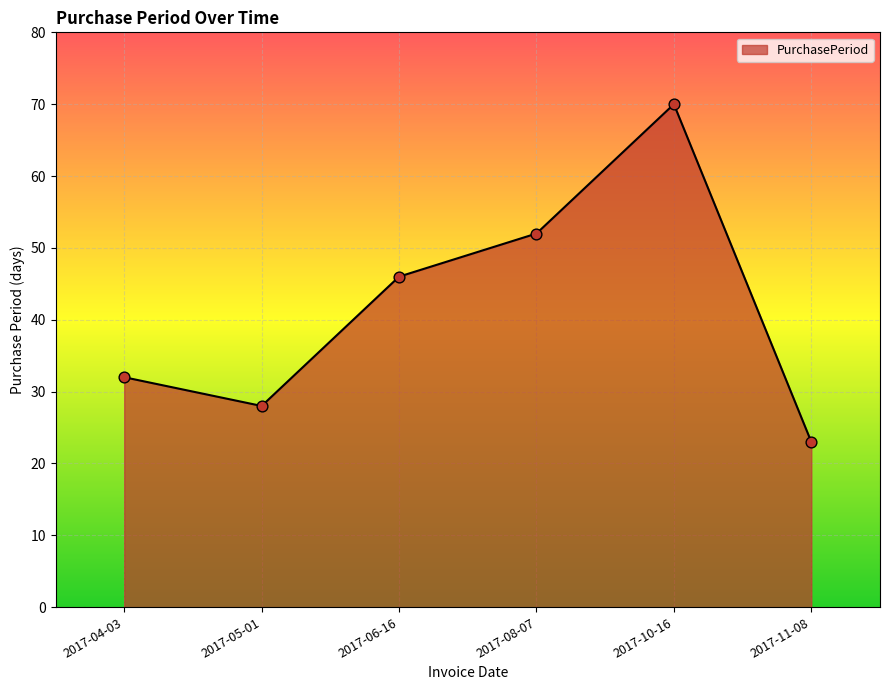

What is the change in value from 2017-06-16 to 2017-11-08?

-23